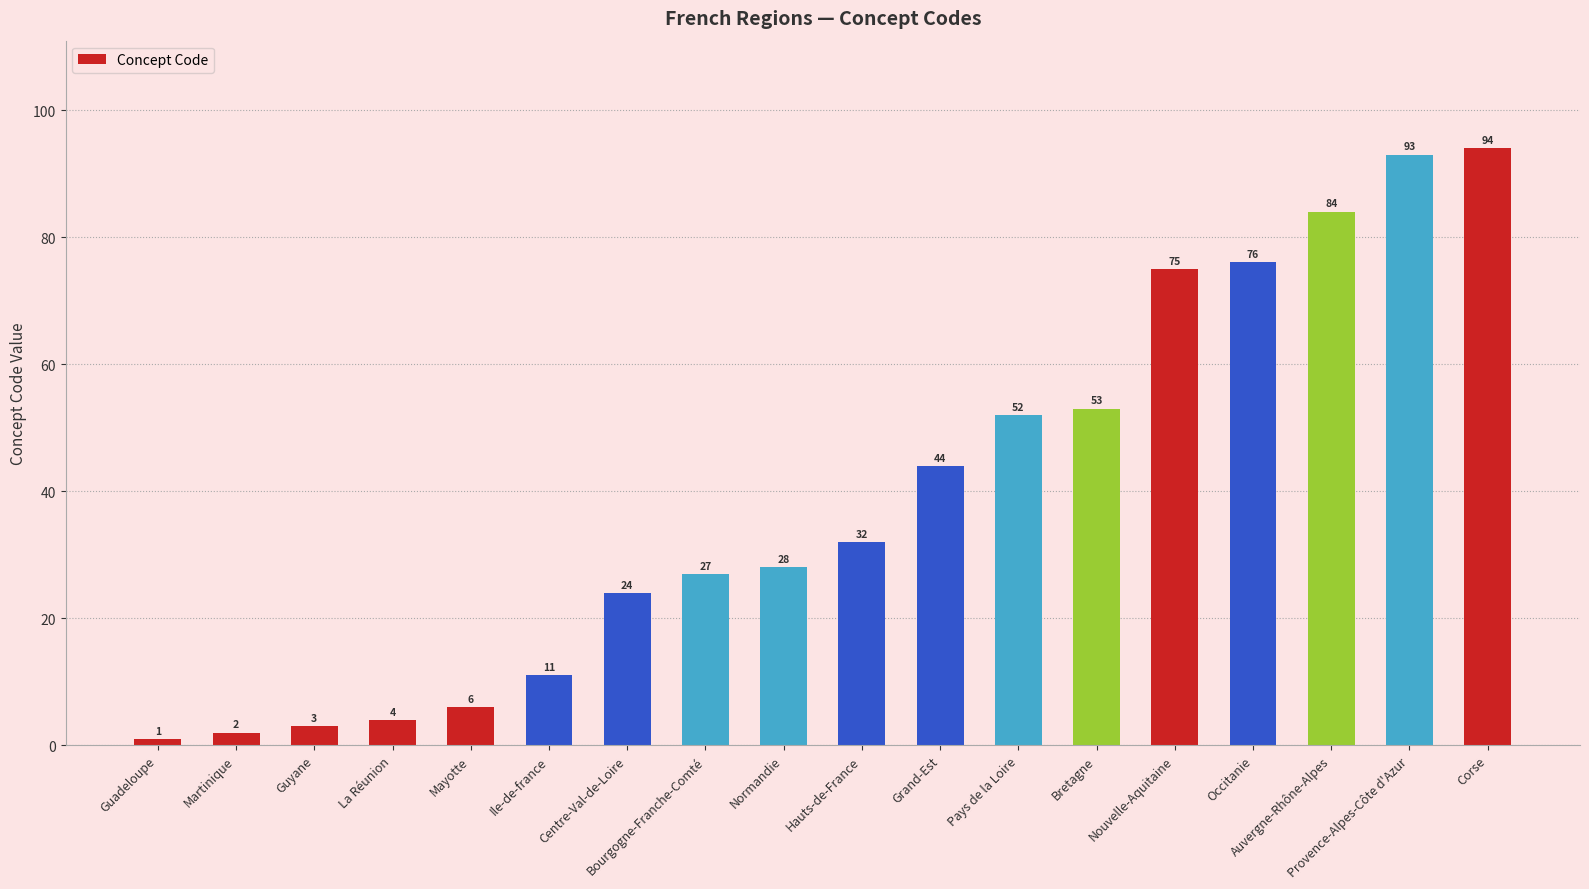

Rank the categories by value from lowest to highest.

Guadeloupe, Martinique, Guyane, La Réunion, Mayotte, Ile-de-france, Centre-Val-de-Loire, Bourgogne-Franche-Comté, Normandie, Hauts-de-France, Grand-Est, Pays de la Loire, Bretagne, Nouvelle-Aquitaine, Occitanie, Auvergne-Rhône-Alpes, Provence-Alpes-Côte d'Azur, Corse